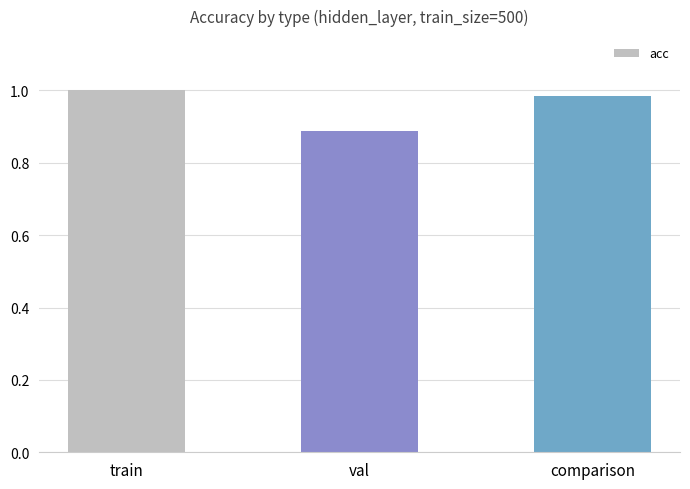

Are the bars grouped side by side (vs. stacked)?

No